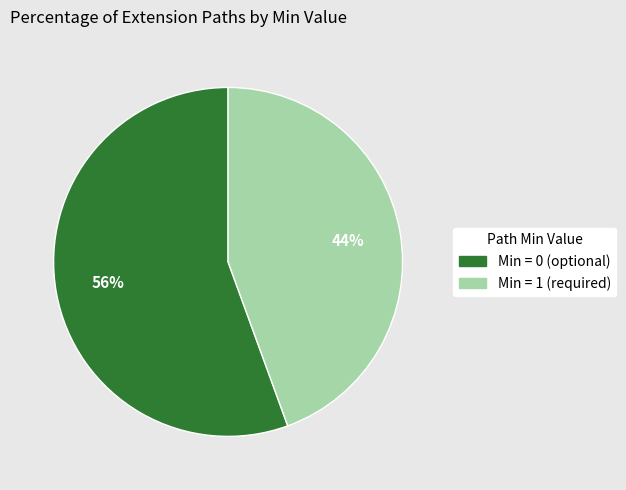

What is the majority slice?

Min = 0 (optional)